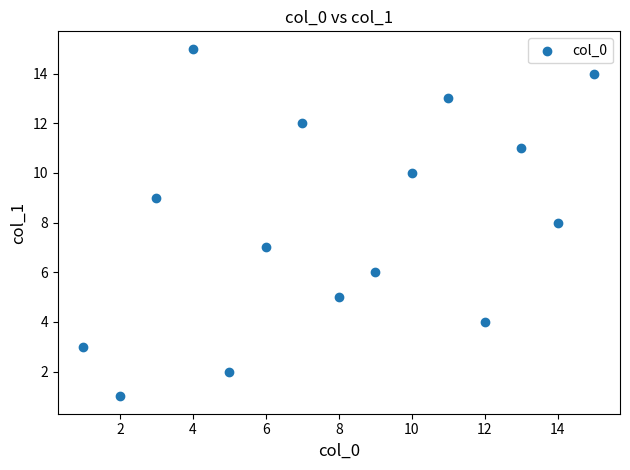

What is the range of Y values (max minus min)?

14